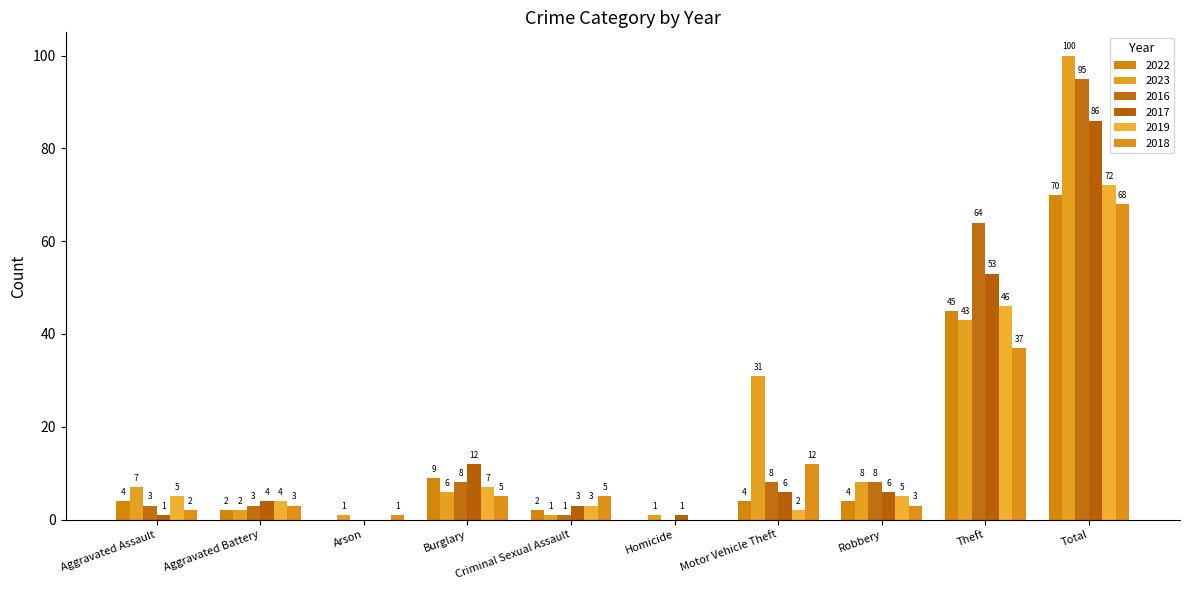

At how many categories does at least one series exceed 80?

1